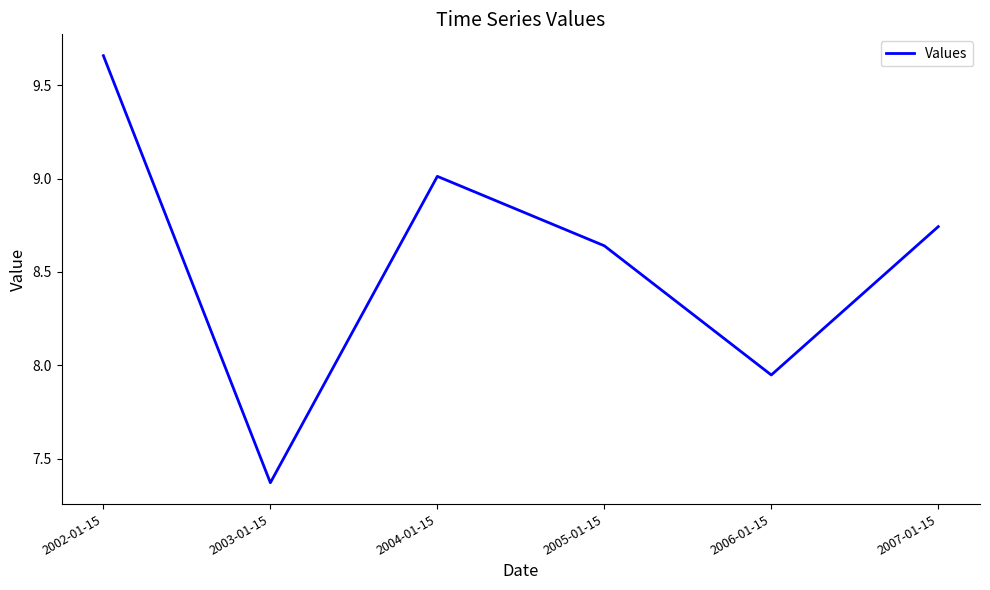

At which label is the value closest to 8?

2006-01-15